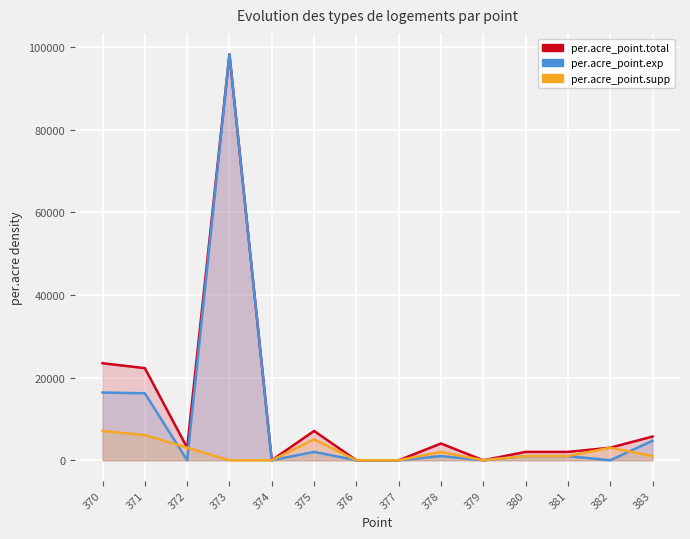

How many values in the per.acre_point.supp series are below 1012?

5